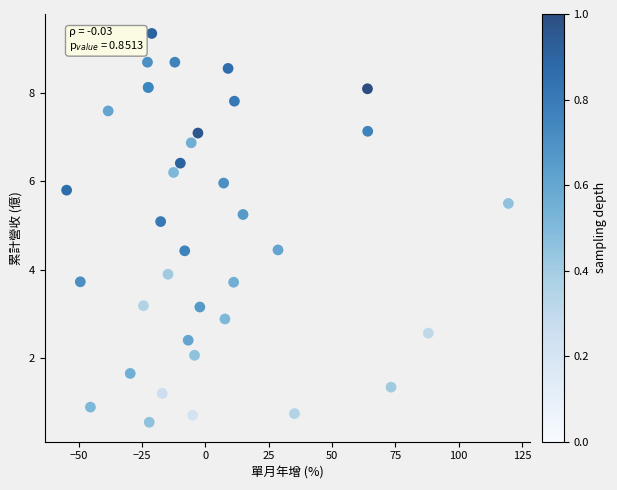

What Y value in the scatter plot is closest to 4?

3.9